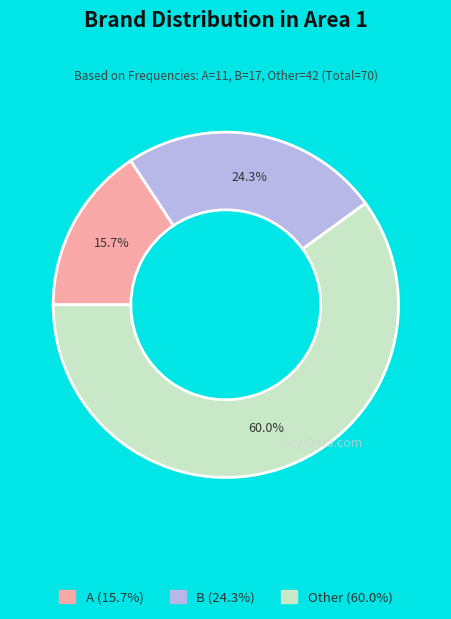

Which category accounts for the majority?

Other